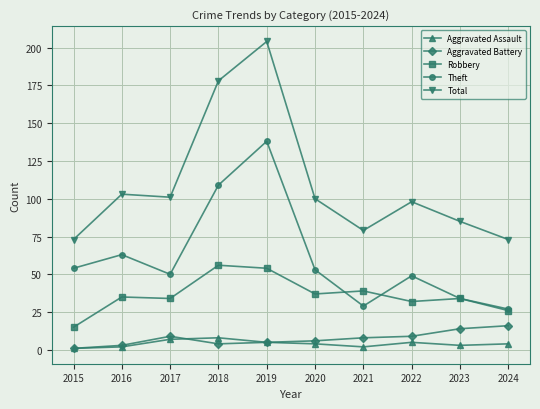

What is the minimum value for Total?

73